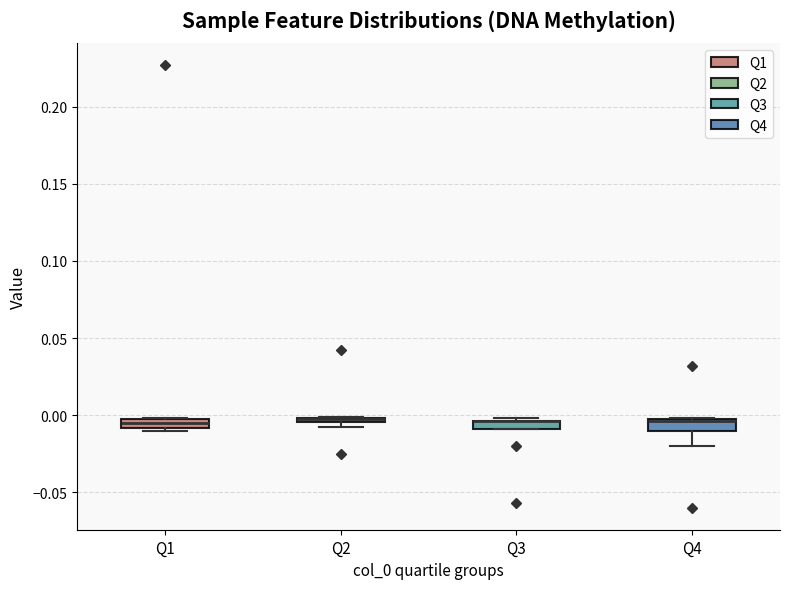

Where is the upper edge of the box for Q3 on the y-axis? The values are not printed on the chart, so give them approximately, as read against the axis.

-0.005